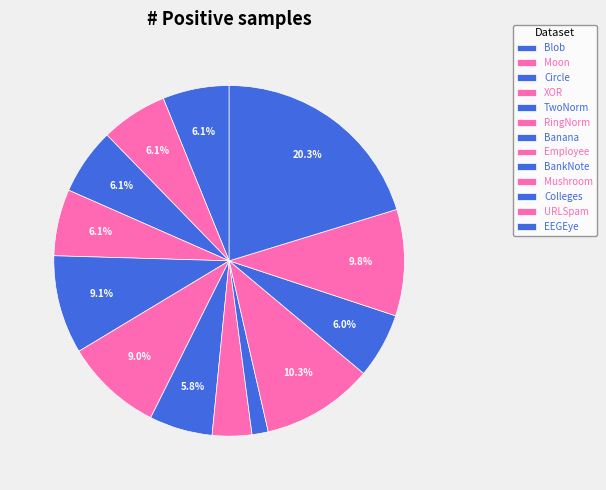

How many slices are in this pie chart?

13